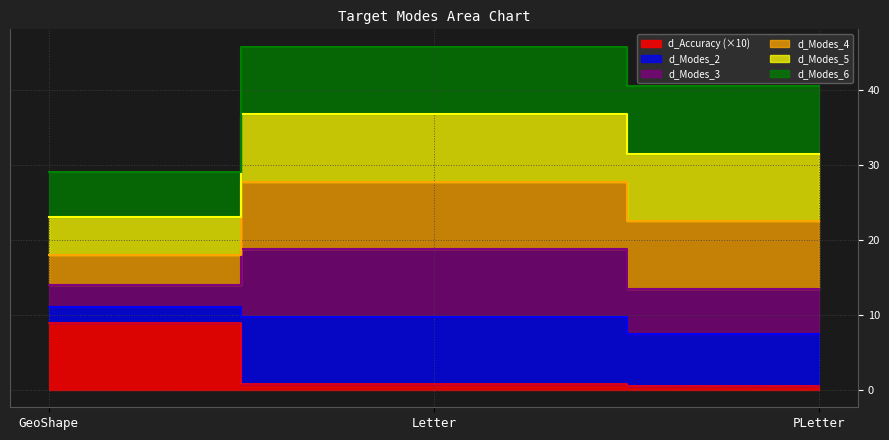

What is the label of the 3rd point from the right?

GeoShape